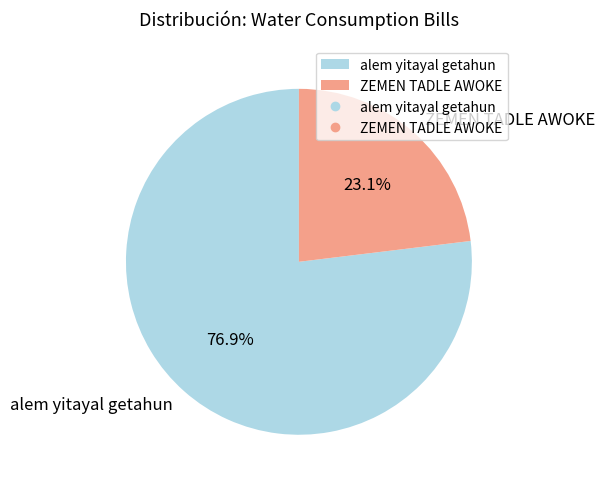

Rank the categories by value from highest to lowest.

alem yitayal getahun, ZEMEN TADLE AWOKE